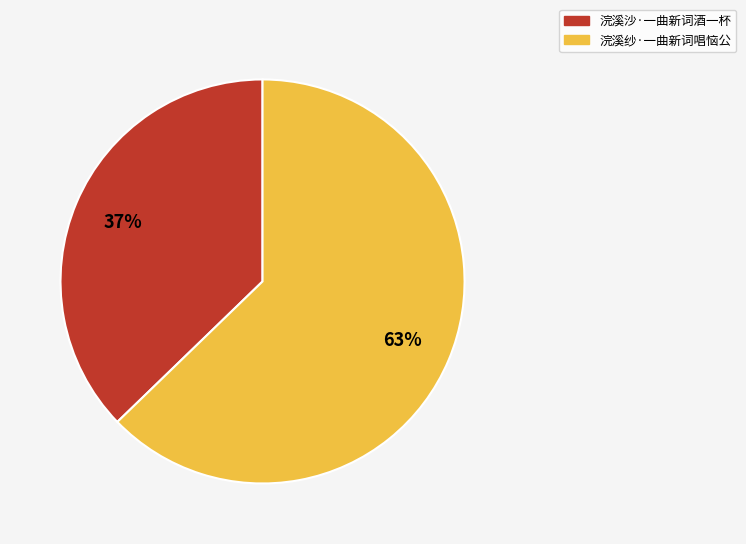

Is there any slice that represents more than half of the pie?

Yes